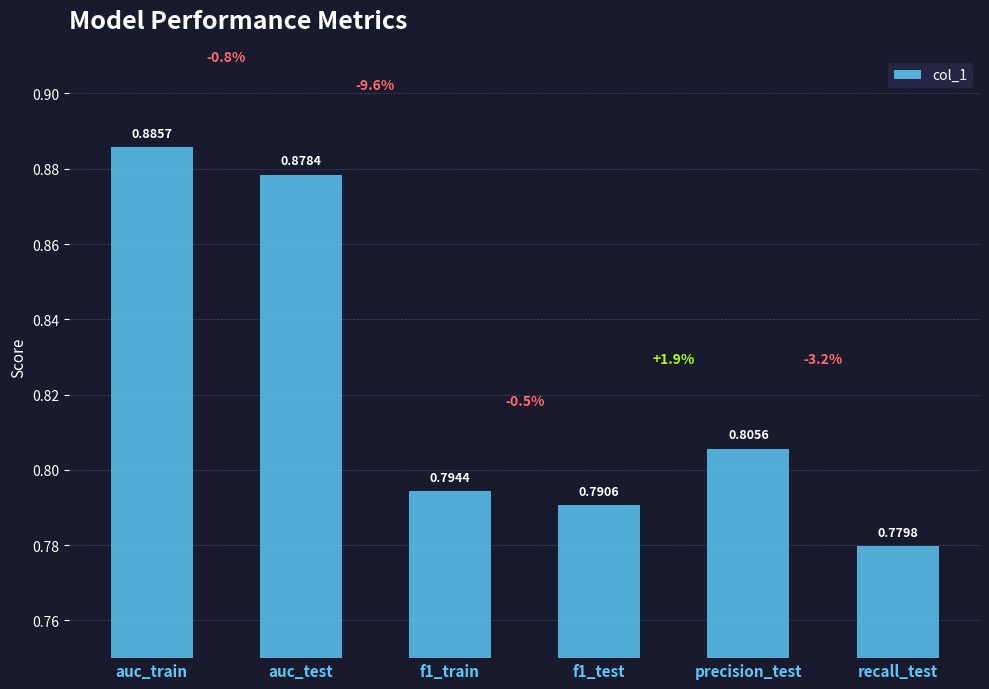

What is the sum of all values?

4.9